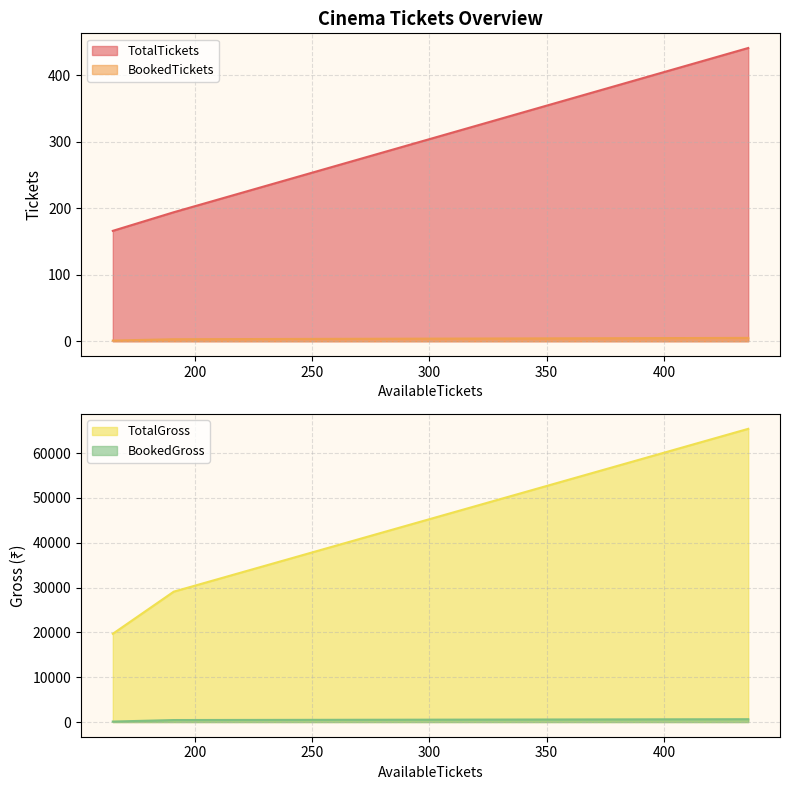

Is it true that BookedGross equals 450 at 191?

True